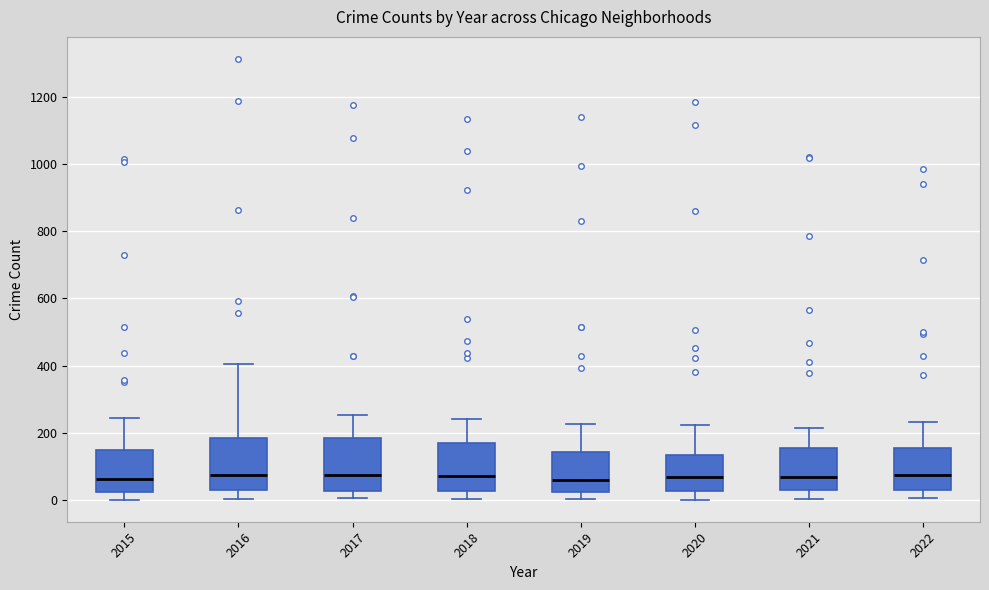

Reading left to right, transcribe this box plot: for each box, give where its median line is, the range the box spans, and where its two whiskers end, as read against the y-axis. The values are not printed on the chart, so give them approximately, as read against the axis.

2015: median 60, box 20 to 140, whiskers 0 to 240
2016: median 80, box 40 to 180, whiskers 0 to 400
2017: median 80, box 20 to 180, whiskers 0 to 260
2018: median 80, box 20 to 160, whiskers 0 to 240
2019: median 60, box 20 to 140, whiskers 0 to 220
2020: median 60, box 20 to 140, whiskers 0 to 220
2021: median 60, box 40 to 160, whiskers 0 to 220
2022: median 80, box 40 to 160, whiskers 0 to 240